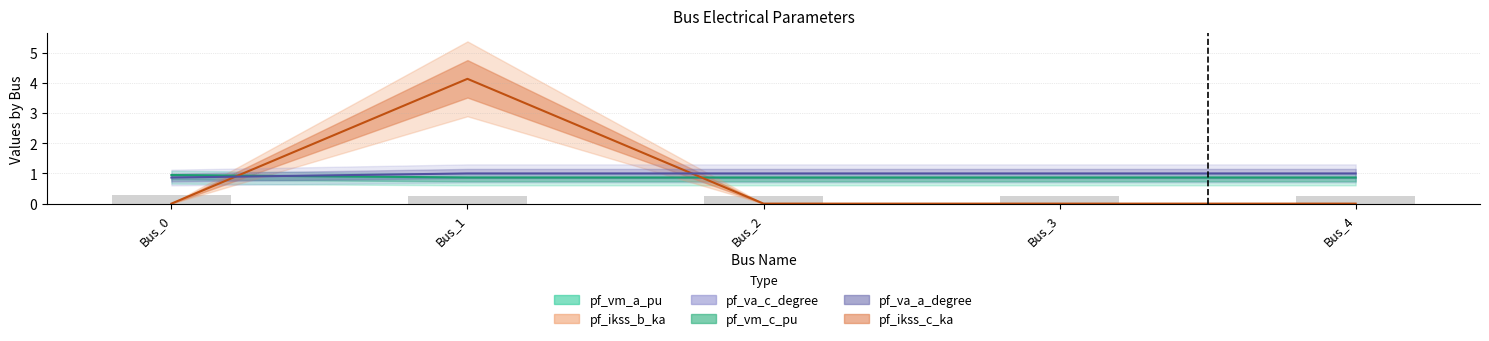

How many pf_ikss_b_ka values are between 0 and 1?

4